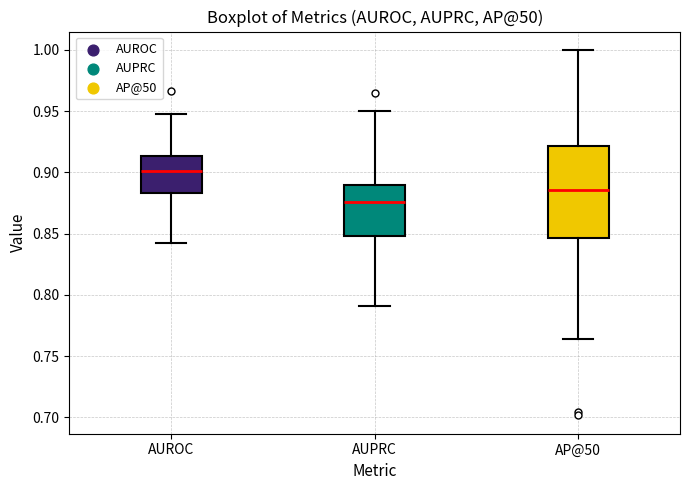

Where does the lower whisker of the box for AP@50 end on the y-axis? The values are not printed on the chart, so give them approximately, as read against the axis.

0.765